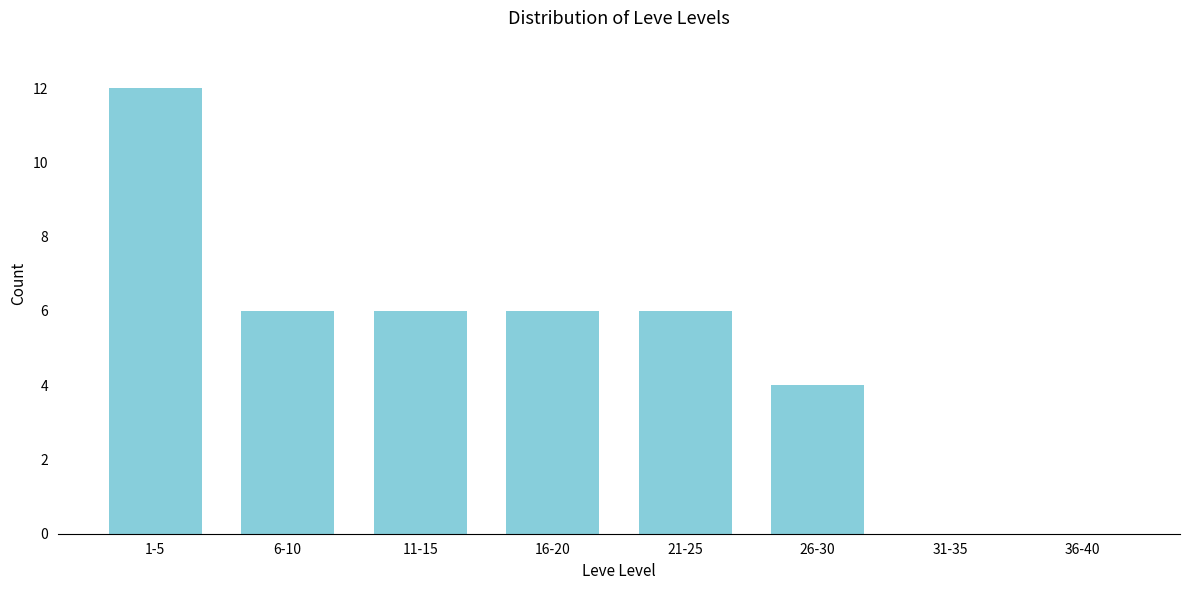

Reading right to left, transcribe all the data shown in this chart.

36-40=0	31-35=0	26-30=4	21-25=6	16-20=6	11-15=6	6-10=6	1-5=12